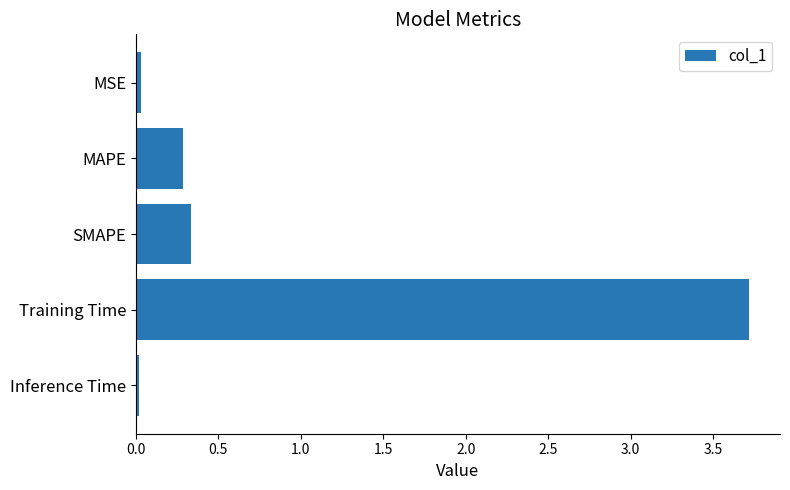

What position from the bottom is MAPE?

4